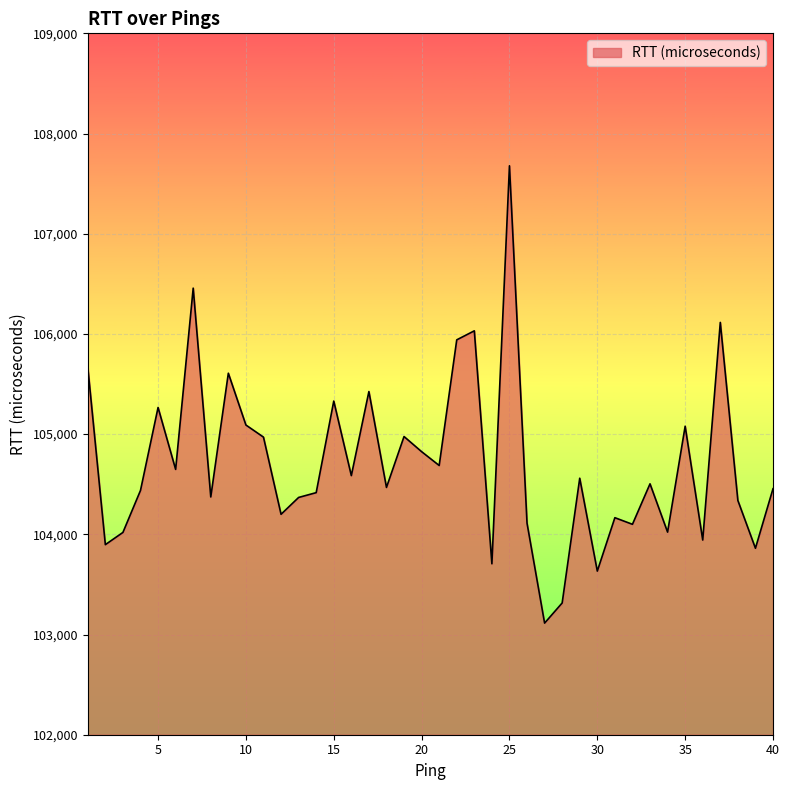

What is the smallest value displayed?

103114